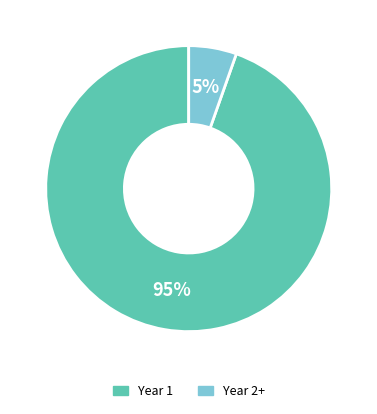

What is the smallest slice in the pie chart?

Year 2+